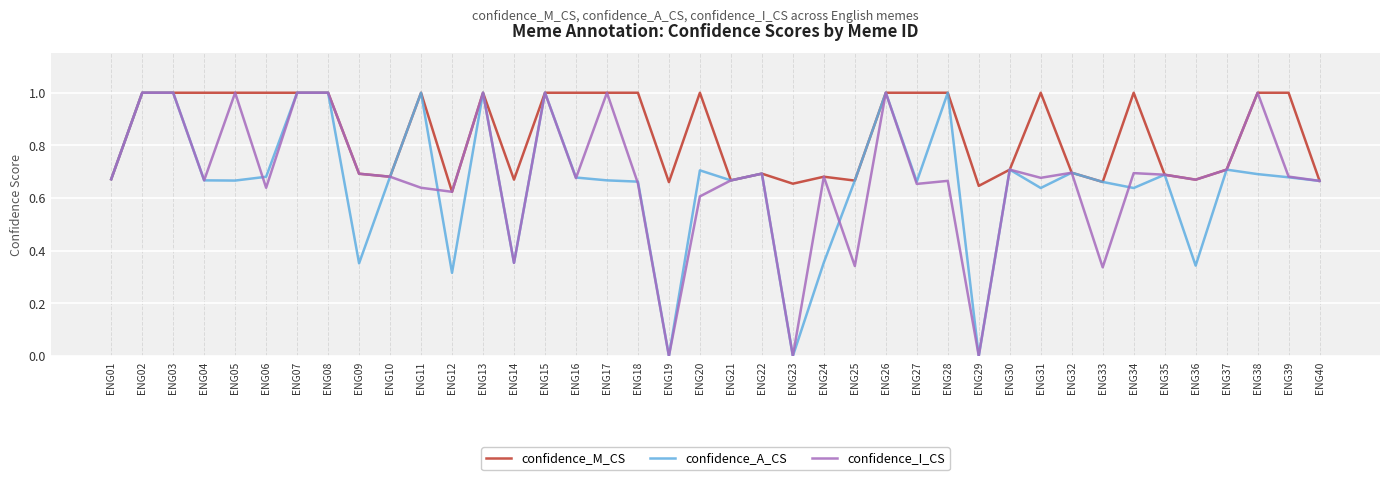

Which series has the largest total across all categories?

confidence_M_CS